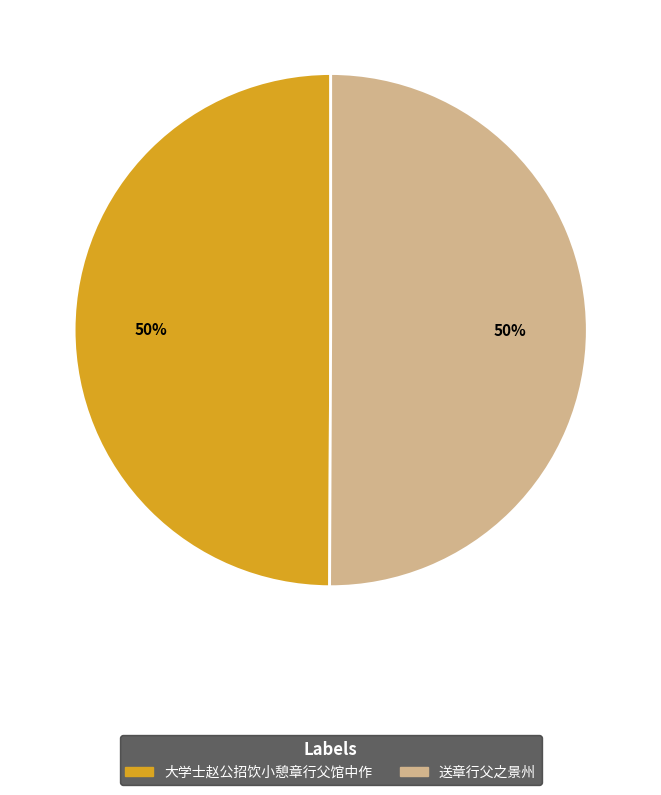

To the nearest percent, what portion does 大学士赵公招饮小憩章行父馆中作 represent?

50%